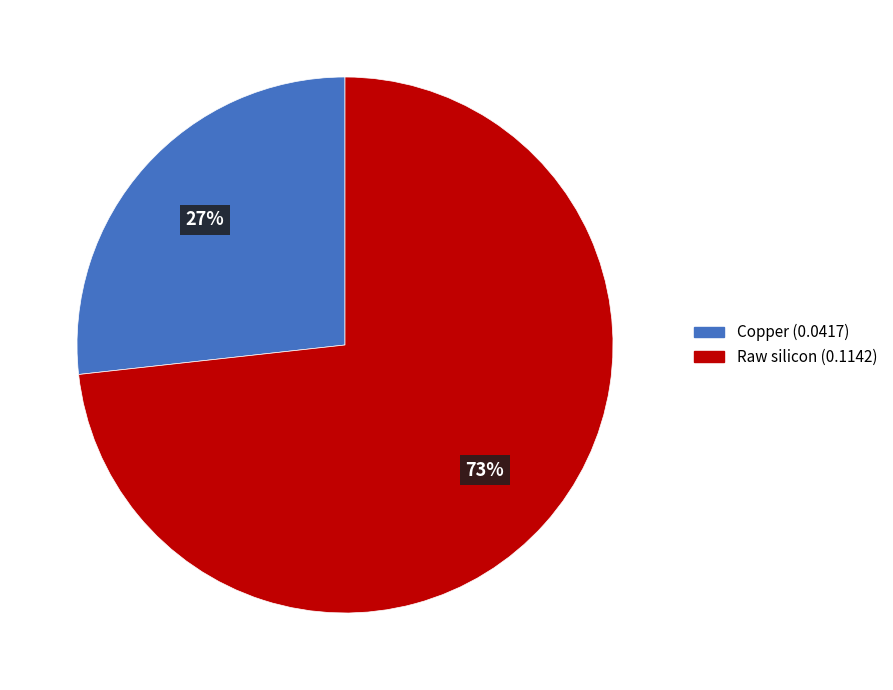

To the nearest percent, what is the average slice percentage?

50%